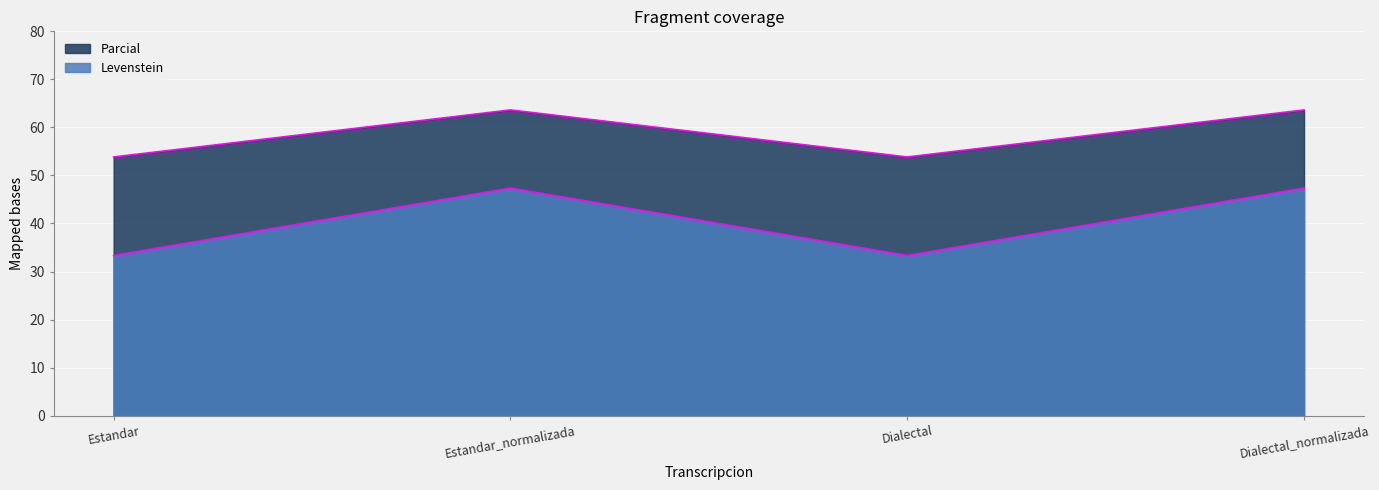

True or false: Levenstein and Parcial intersect in this chart.

False